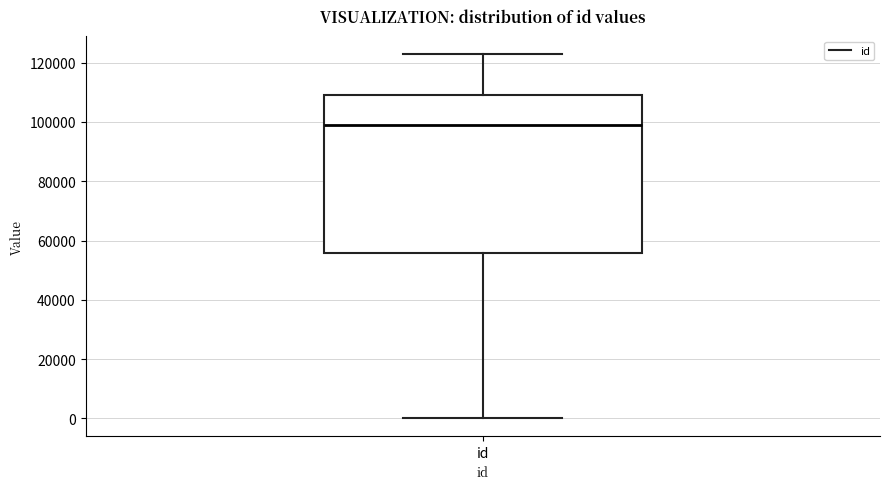

Read this box plot against the y-axis: the position of the median line, the range covered by the box, and the ends of both whiskers. The values are not printed on the chart, so give them approximately, as read against the axis.

median 98000, box 56000 to 110000, whiskers 0 to 122000